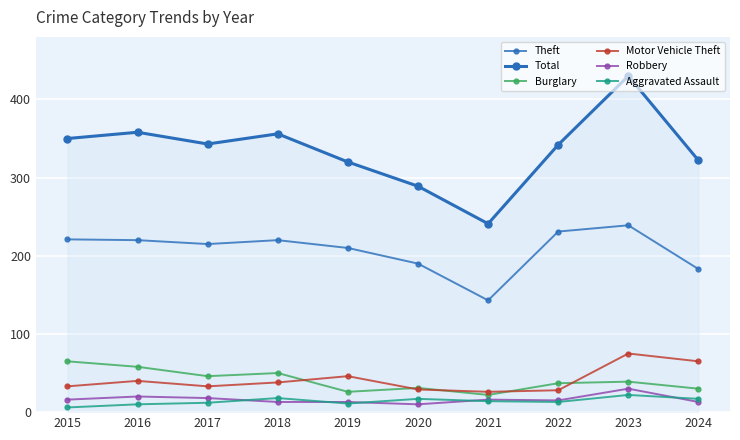

At 2023, list the series in order from largest to smallest.

Total, Theft, Motor Vehicle Theft, Burglary, Robbery, Aggravated Assault